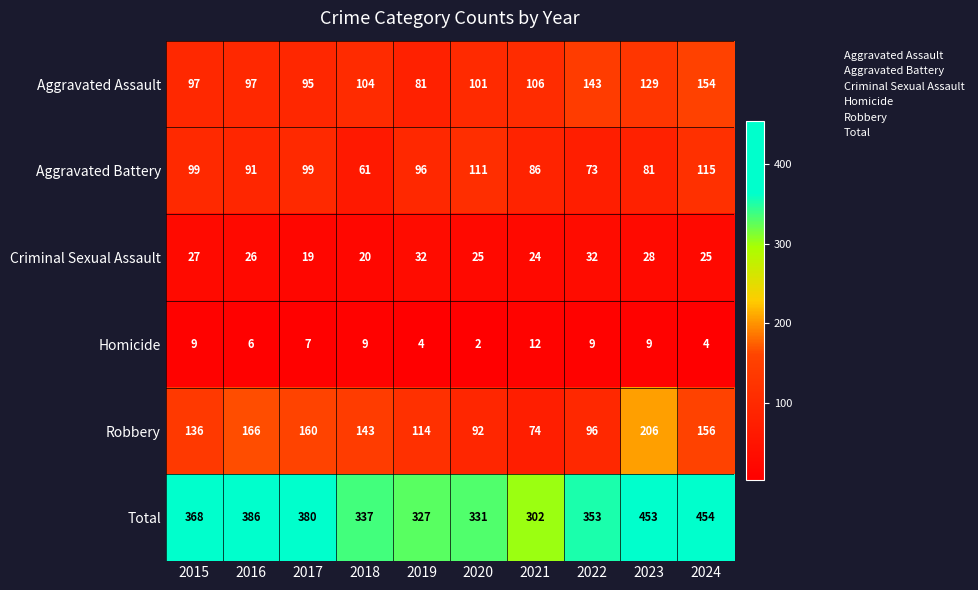

What is the difference between the maximum and minimum values in the Criminal Sexual Assault series?

13